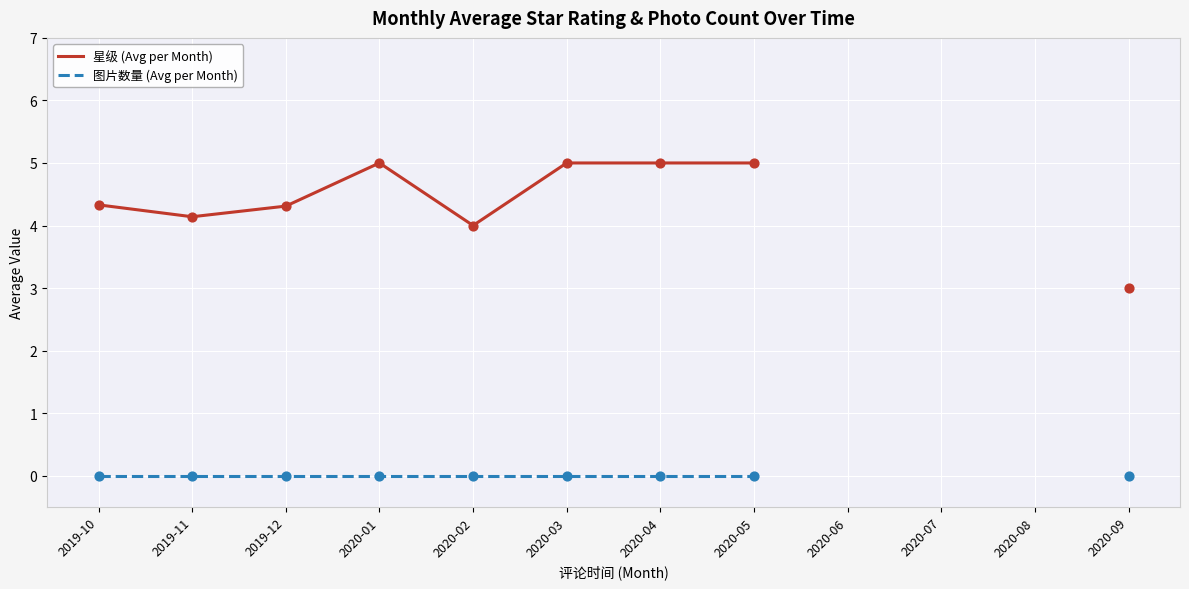

Which series has the widest spread of Y values?

星级 (Avg per Month)